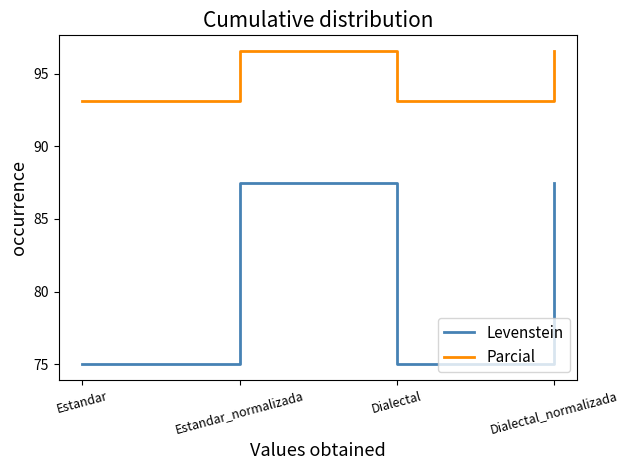

How many lines are shown in the chart?

2